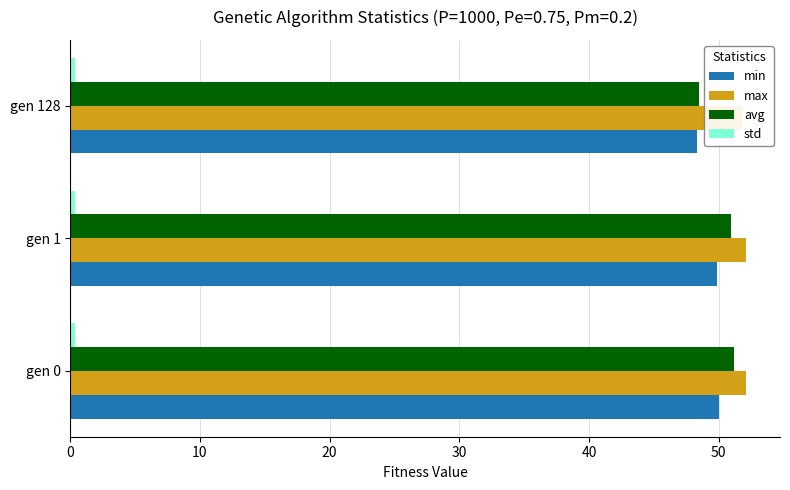

What is the greatest value displayed?

52.1